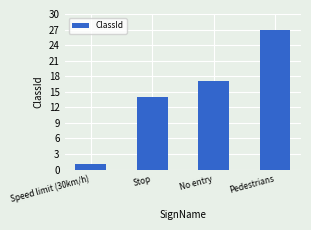

What position from the right is Speed limit (30km/h)?

4